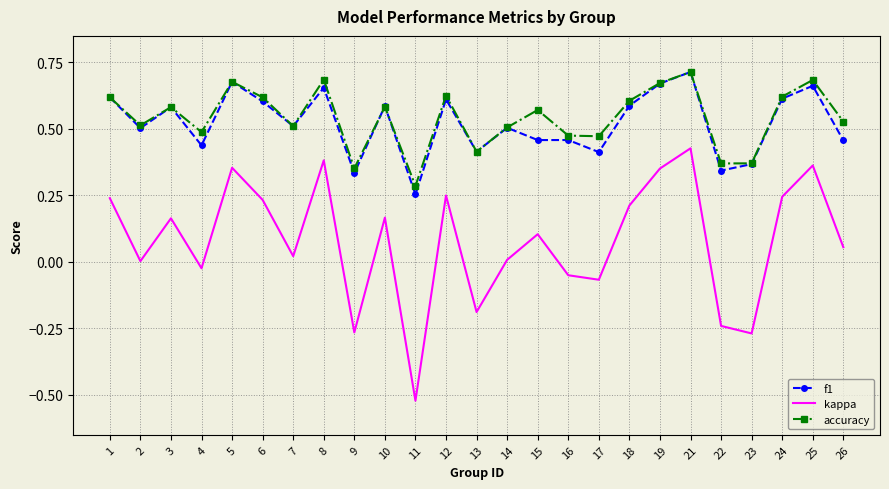

Is it true that accuracy equals 0.9 at 18?

False